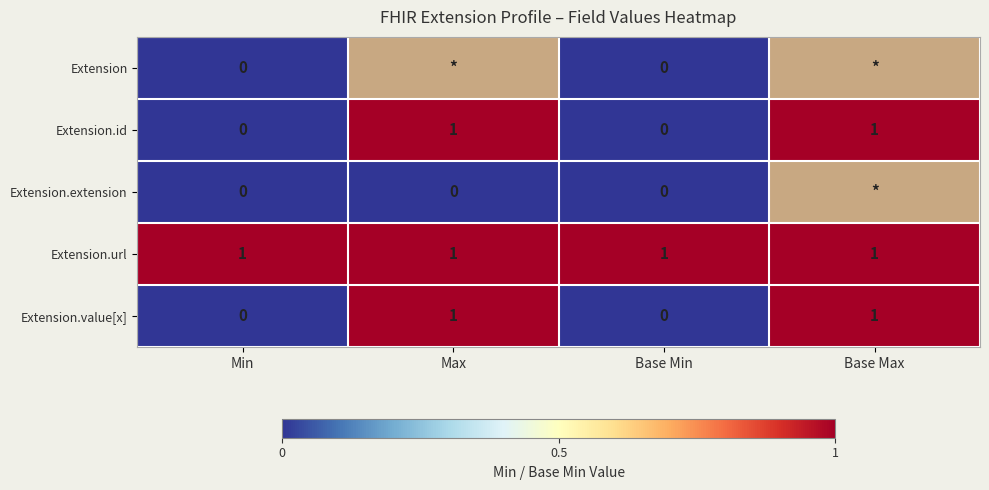

True or false: Extension.id has a value of 1 at Base Max.

True